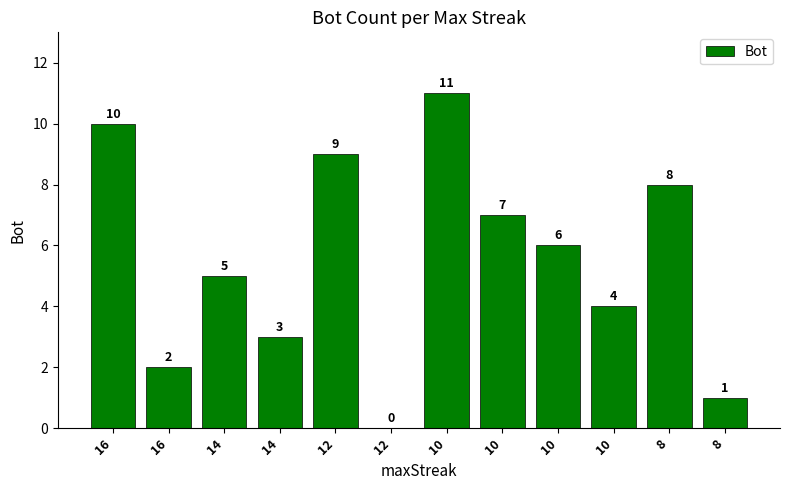

Is it true that the value at 14 is 5?

False